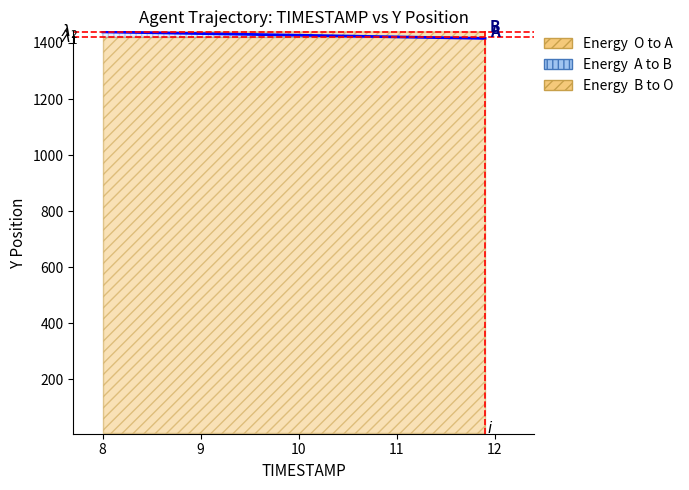

What is the value of the 36th point from the left?

1418.7